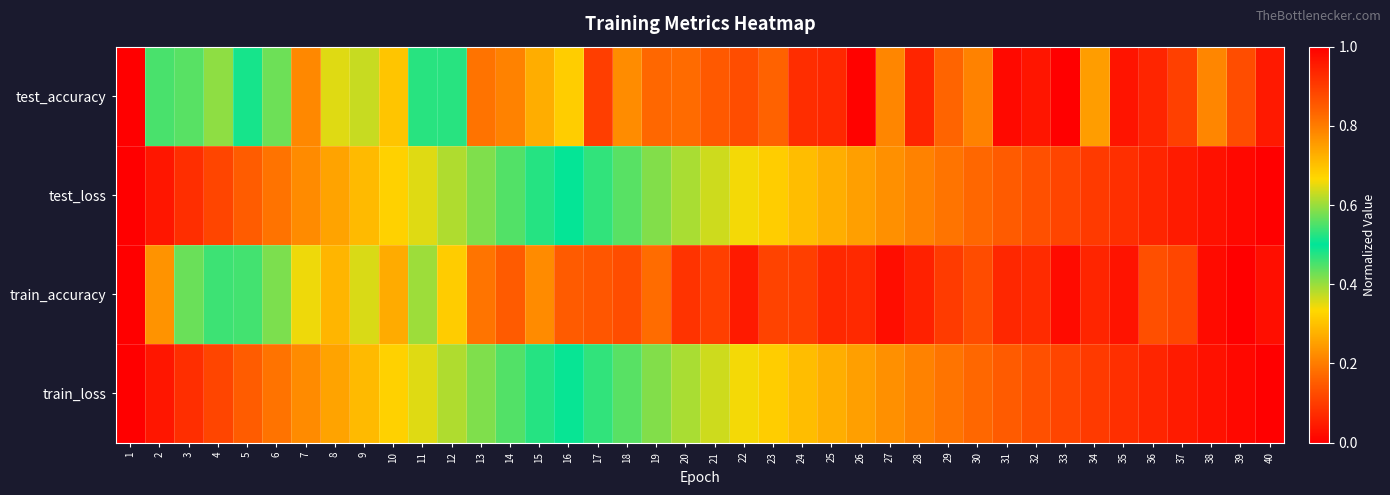

Reading left to right, transcribe all the data shown in this chart.

test_accuracy: 1=0.0	2=0.5	3=0.4	4=0.6	5=0.5	6=0.6	7=0.8	8=0.6	9=0.6	10=0.7	11=0.5	12=0.5	13=0.8	14=0.8	15=0.7	16=0.7	17=0.9	18=0.8	19=0.8	20=0.8	21=0.9	22=0.9	23=0.8	24=0.9	25=0.9	26=1.0	27=0.8	28=0.9	29=0.8	30=0.8	31=1.0	32=1.0	33=1.0	34=0.8	35=1.0	36=0.9	37=0.9	38=0.8	39=0.9	40=1.0
test_loss: 1=1.0	2=1.0	3=0.9	4=0.9	5=0.8	6=0.8	7=0.8	8=0.7	9=0.7	10=0.7	11=0.6	12=0.6	13=0.6	14=0.6	15=0.5	16=0.5	17=0.5	18=0.4	19=0.4	20=0.4	21=0.4	22=0.3	23=0.3	24=0.3	25=0.3	26=0.3	27=0.2	28=0.2	29=0.2	30=0.2	31=0.1	32=0.1	33=0.1	34=0.1	35=0.1	36=0.1	37=0.0	38=0.0	39=0.0	40=0.0
train_accuracy: 1=0.0	2=0.2	3=0.4	4=0.5	5=0.5	6=0.6	7=0.7	8=0.7	9=0.6	10=0.7	11=0.6	12=0.7	13=0.8	14=0.9	15=0.8	16=0.9	17=0.9	18=0.9	19=0.8	20=0.9	21=0.9	22=1.0	23=0.9	24=0.9	25=0.9	26=0.9	27=1.0	28=0.9	29=0.9	30=0.9	31=0.9	32=0.9	33=1.0	34=0.9	35=1.0	36=0.9	37=0.9	38=1.0	39=1.0	40=1.0
train_loss: 1=1.0	2=1.0	3=0.9	4=0.9	5=0.8	6=0.8	7=0.8	8=0.7	9=0.7	10=0.7	11=0.6	12=0.6	13=0.6	14=0.6	15=0.5	16=0.5	17=0.5	18=0.4	19=0.4	20=0.4	21=0.4	22=0.3	23=0.3	24=0.3	25=0.3	26=0.3	27=0.2	28=0.2	29=0.2	30=0.2	31=0.1	32=0.1	33=0.1	34=0.1	35=0.1	36=0.1	37=0.0	38=0.0	39=0.0	40=0.0